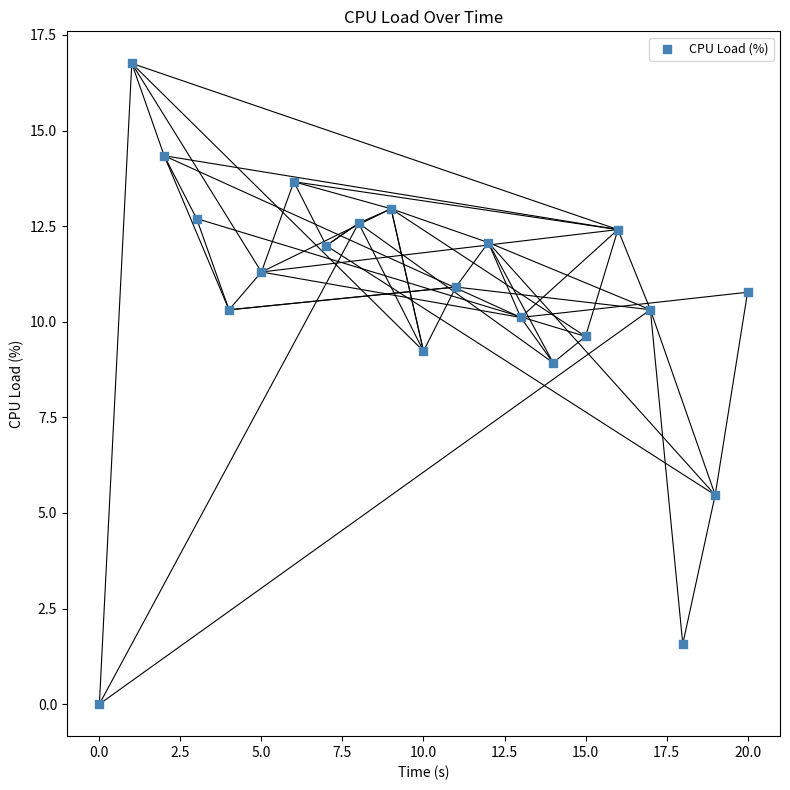

What is the range of Y values (max minus min)?

16.8